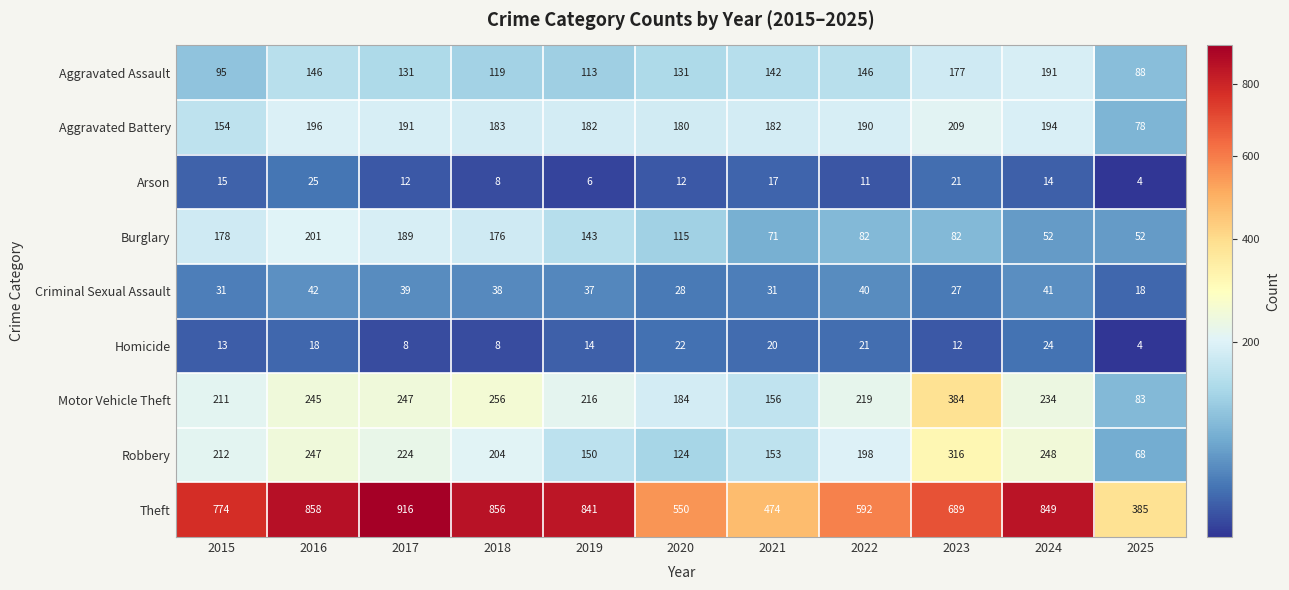

At which category is the sum across all series the highest?

2016